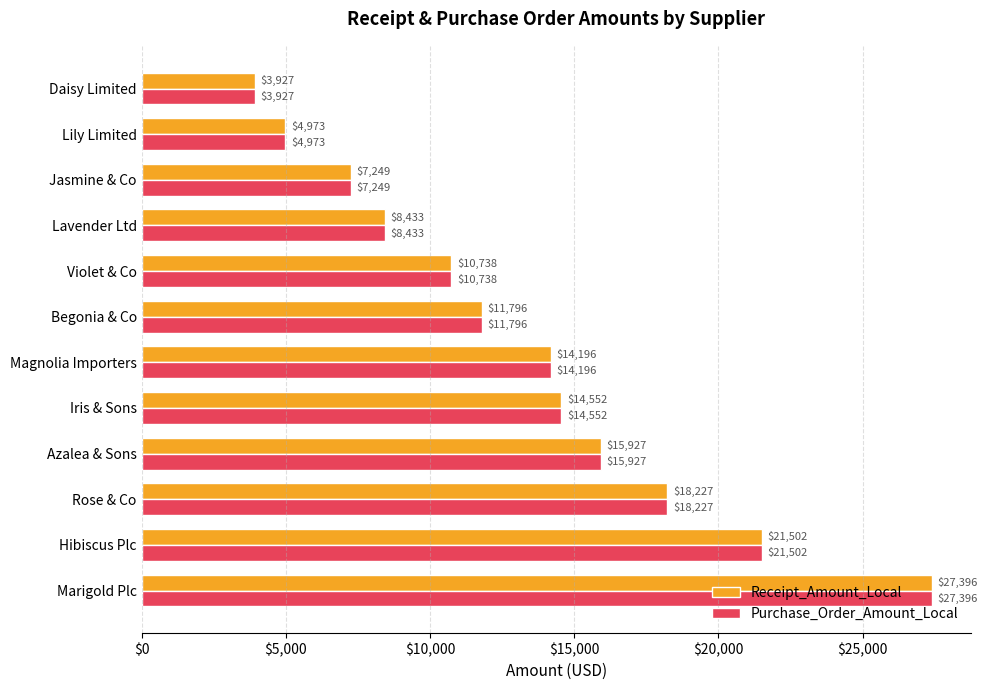

Rank the categories by Receipt_Amount_Local value from lowest to highest.

Daisy Limited, Lily Limited, Jasmine & Co, Lavender Ltd, Violet & Co, Begonia & Co, Magnolia Importers, Iris & Sons, Azalea & Sons, Rose & Co, Hibiscus Plc, Marigold Plc